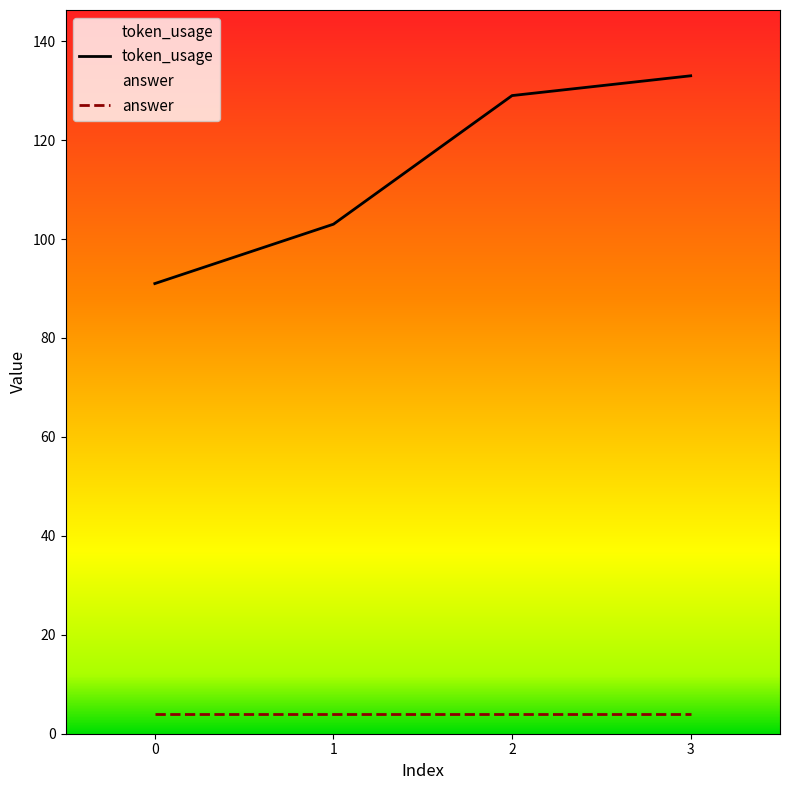

How many lines are shown in the chart?

2